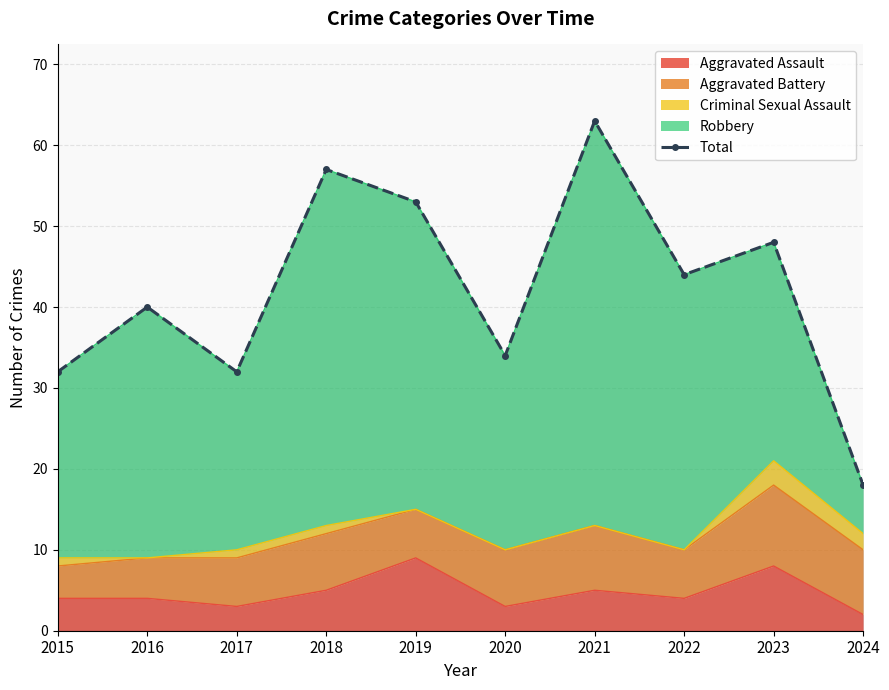

Rank the categories by value from highest to lowest.

2021, 2018, 2019, 2023, 2022, 2016, 2020, 2015, 2017, 2024